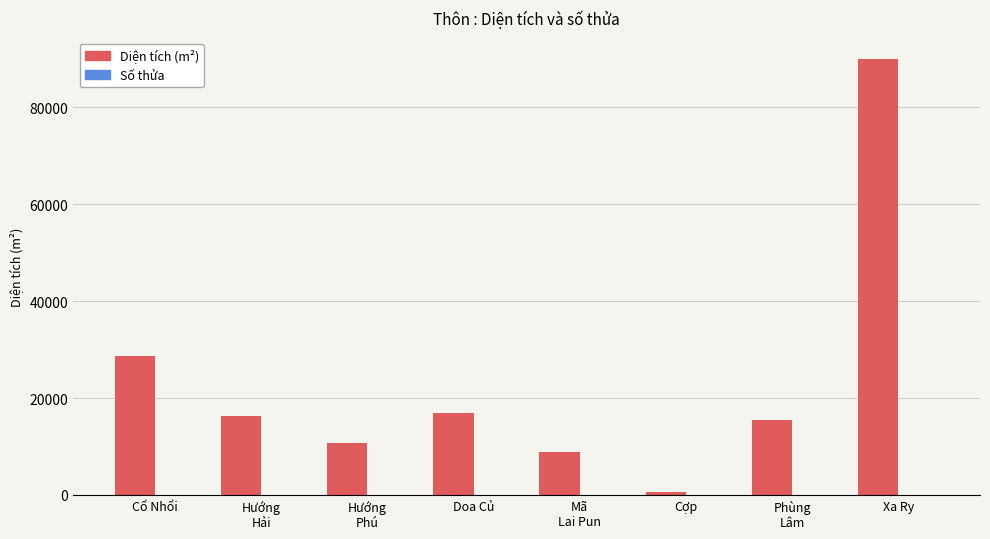

Between Doa Củ and Xa Ry, which series saw the biggest shift?

Diện tích (m²)